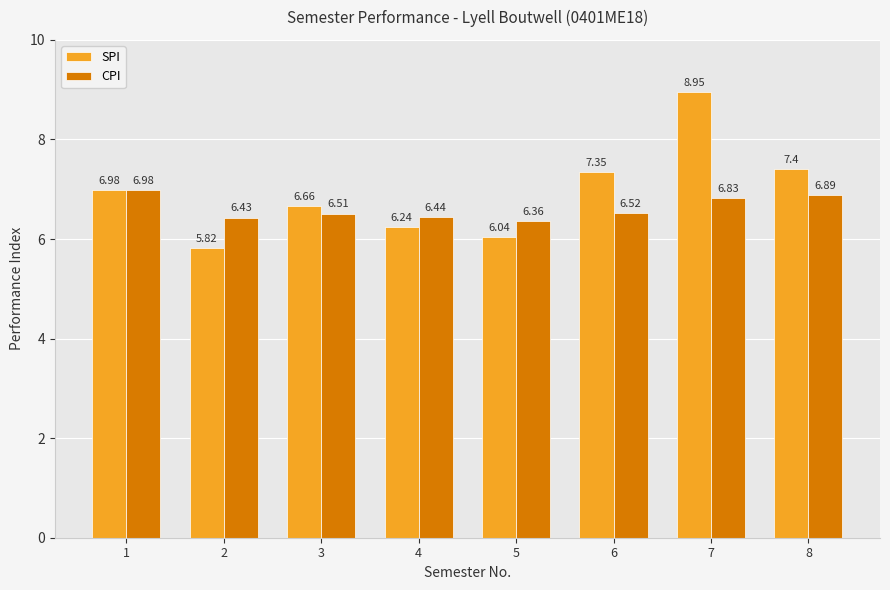

What is the total value across all series at 5?

12.4